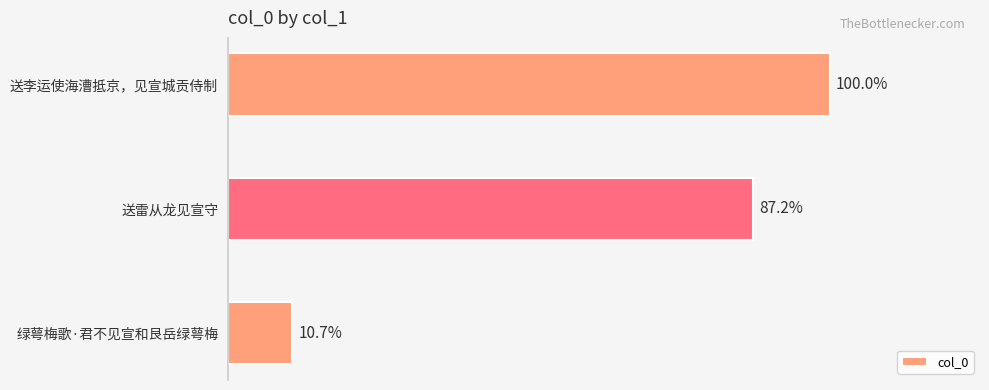

Does the chart contain any negative values?

No